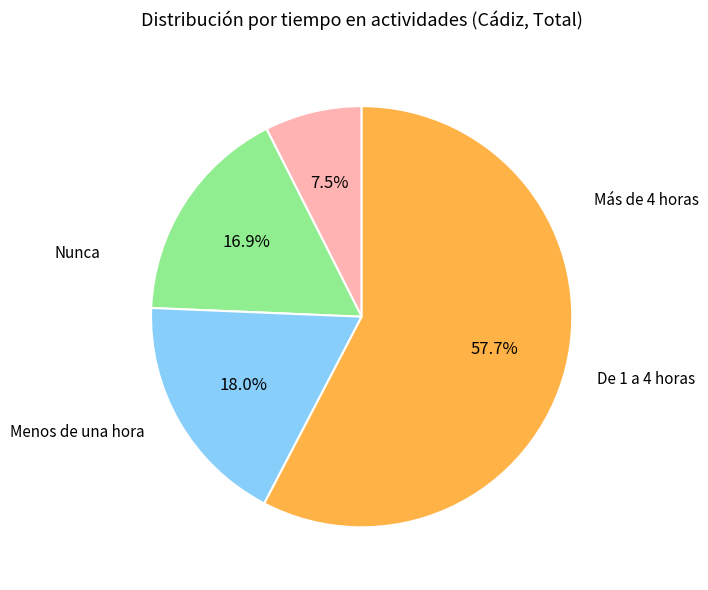

Does any single category account for the majority?

Yes